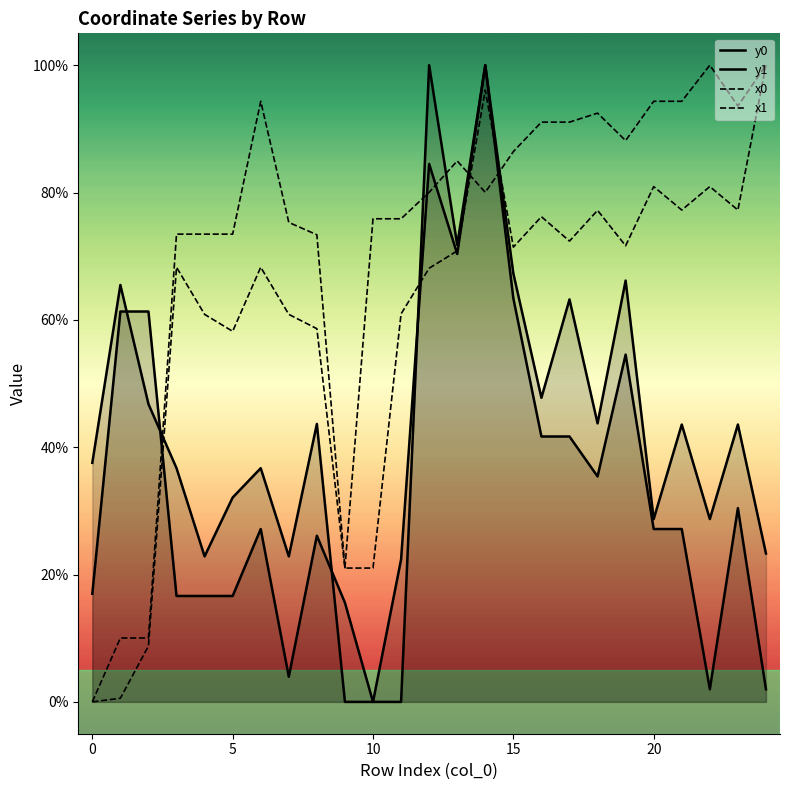

The y1 series shows 23.6 at 18. True or false?

False